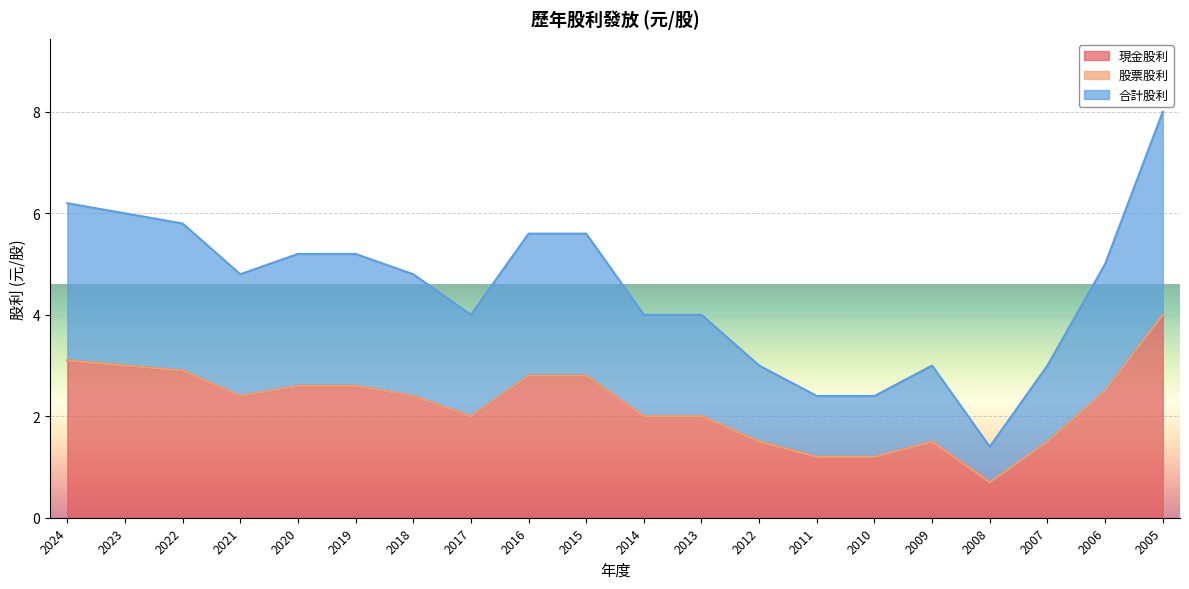

Rank the categories by 合計股利 value from highest to lowest.

2005, 2024, 2023, 2022, 2016, 2015, 2020, 2019, 2006, 2021, 2018, 2017, 2014, 2013, 2012, 2009, 2007, 2011, 2010, 2008